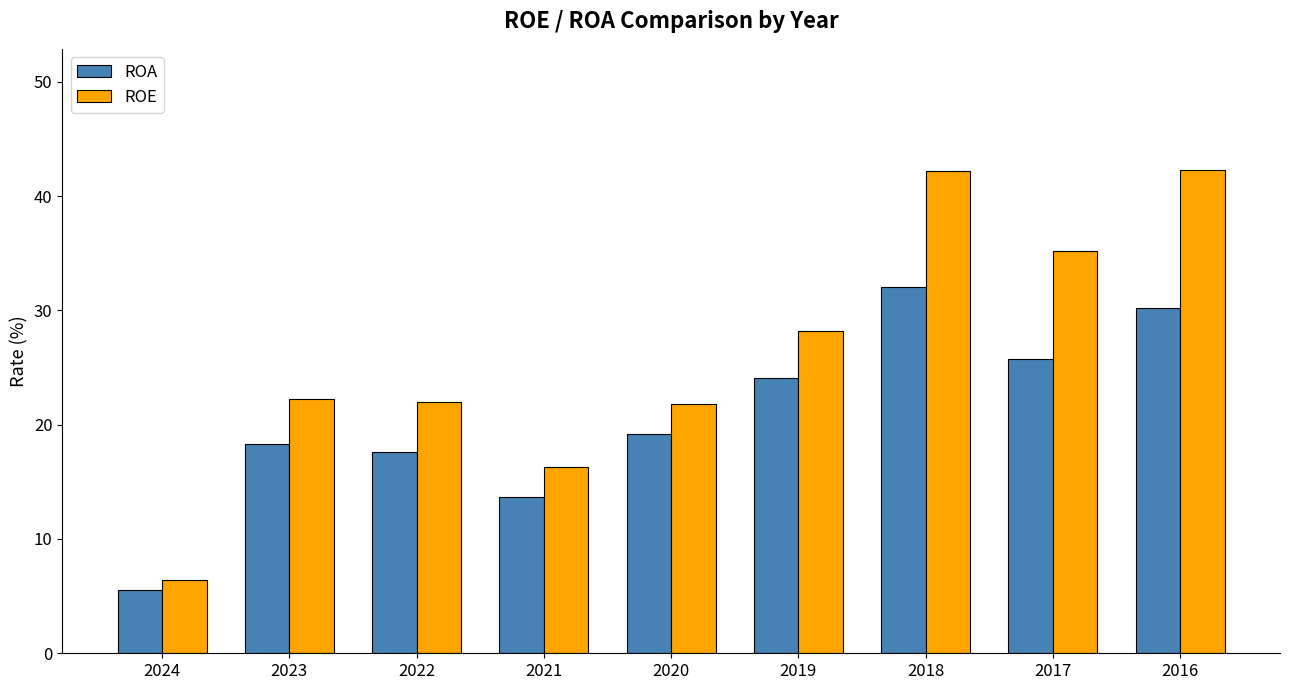

What is the lowest value of the ROA series?

5.6